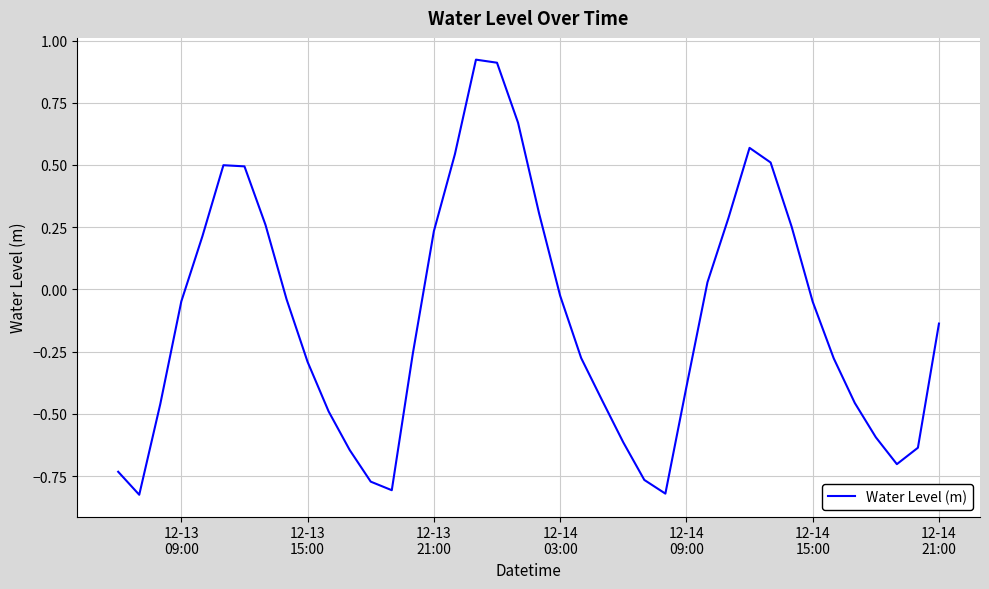

What is the difference between the maximum and minimum values?

1.7